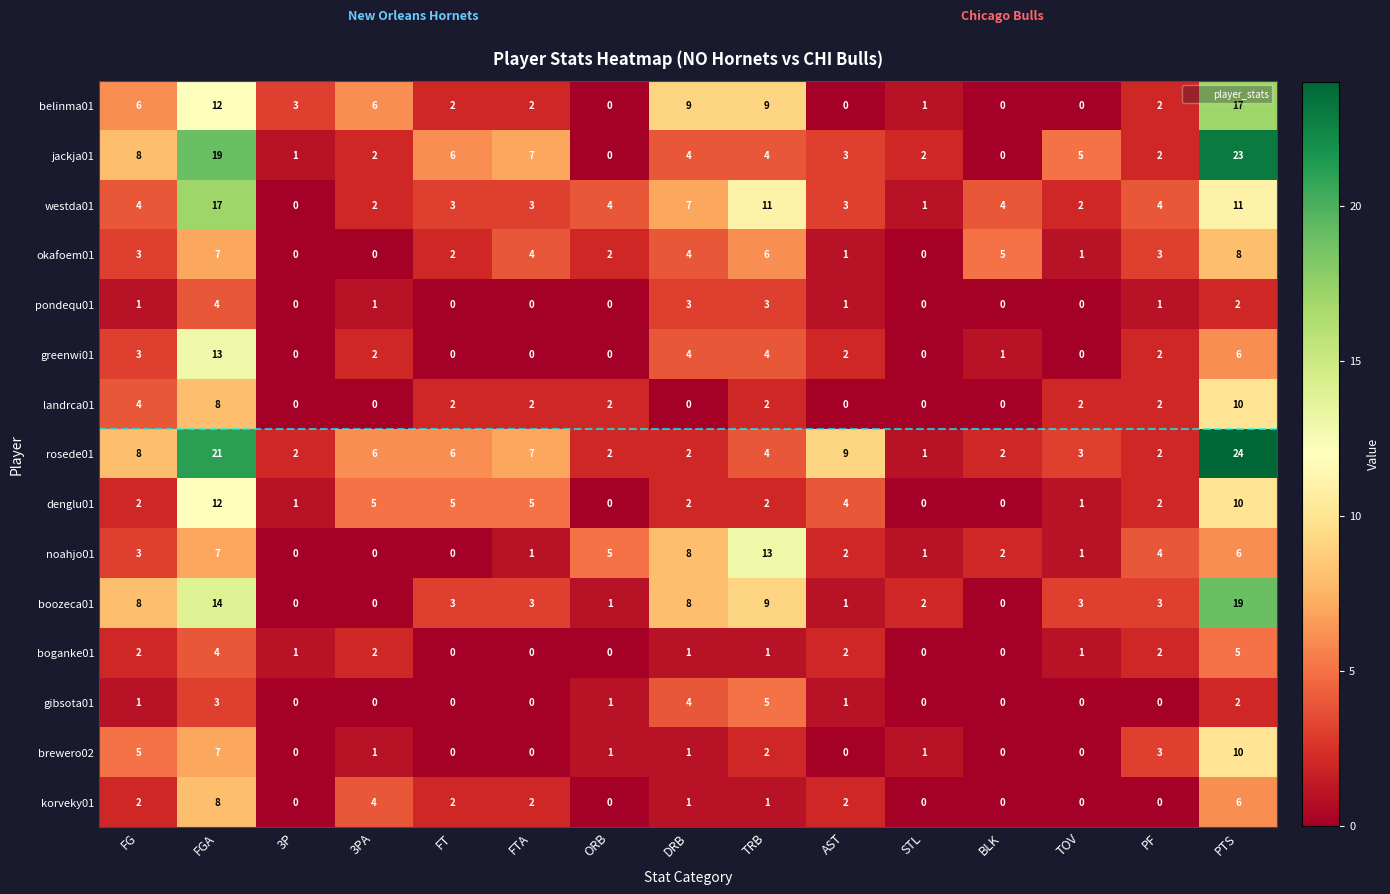

Which series changed the most between FG and TRB?

noahjo01